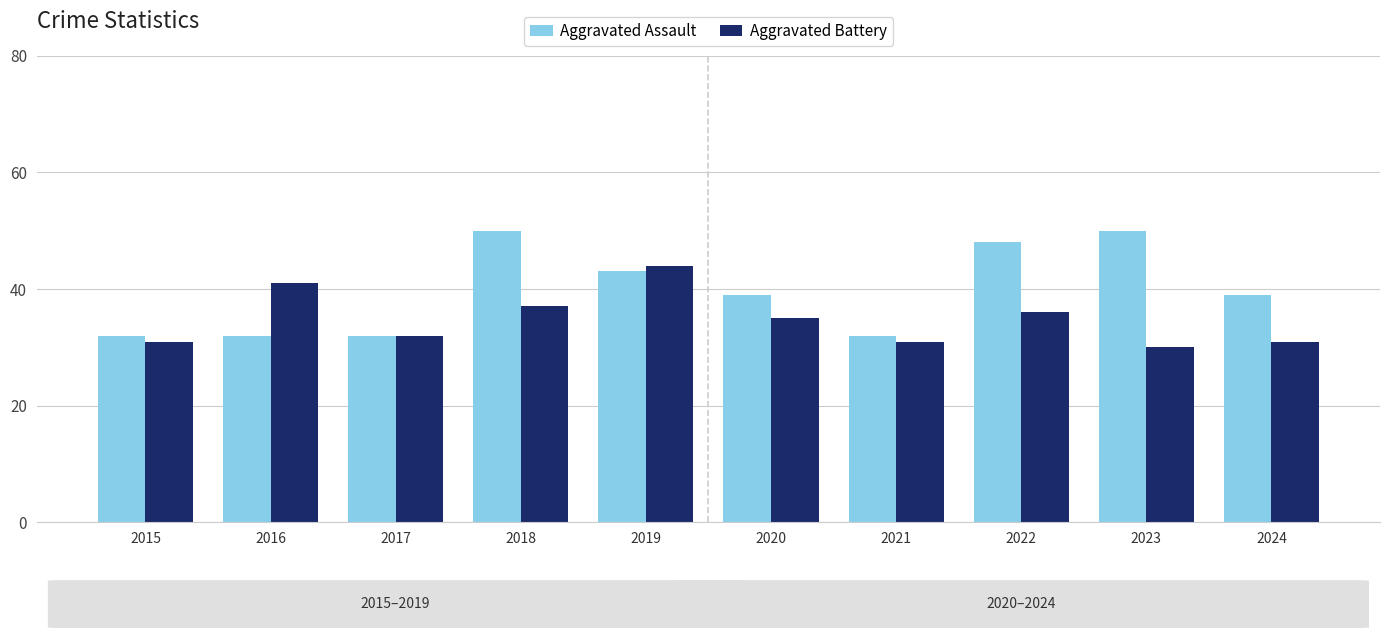

Does the chart contain stacked bars?

No